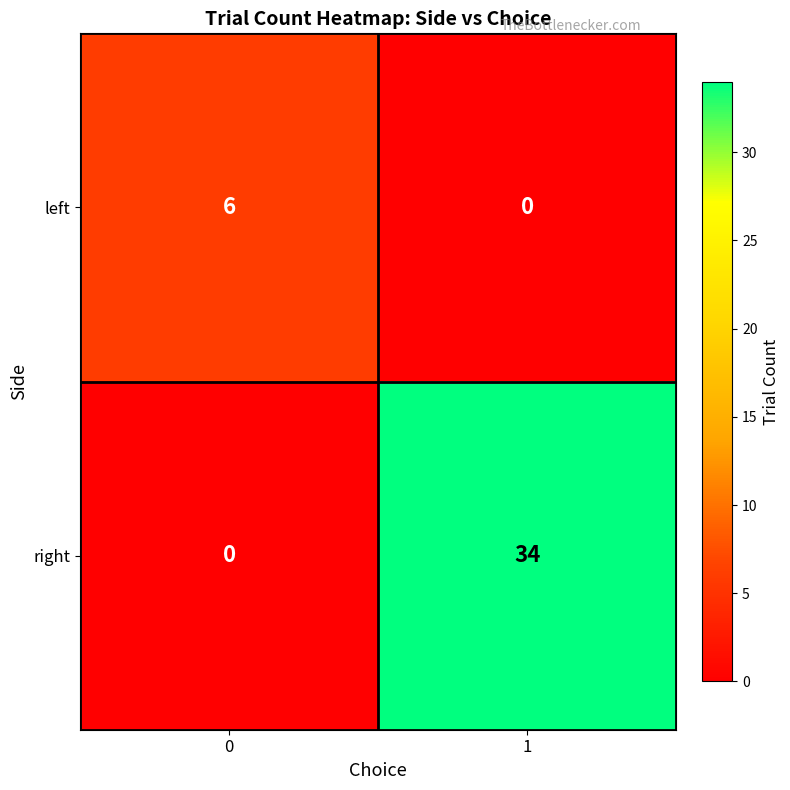

True or false: left has a value of 6 at 0.

True